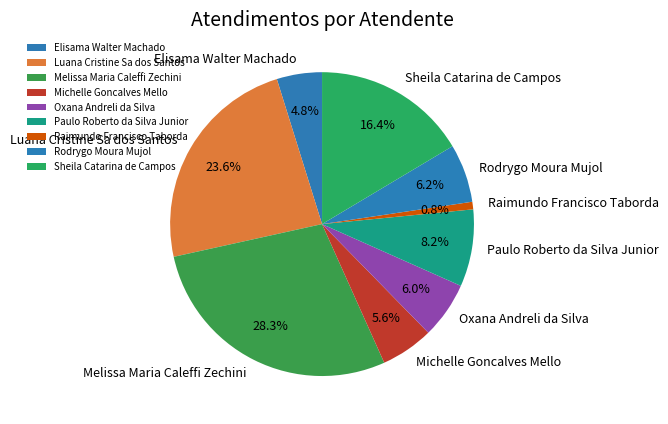

To the nearest percent, what portion does Raimundo Francisco Taborda represent?

1%